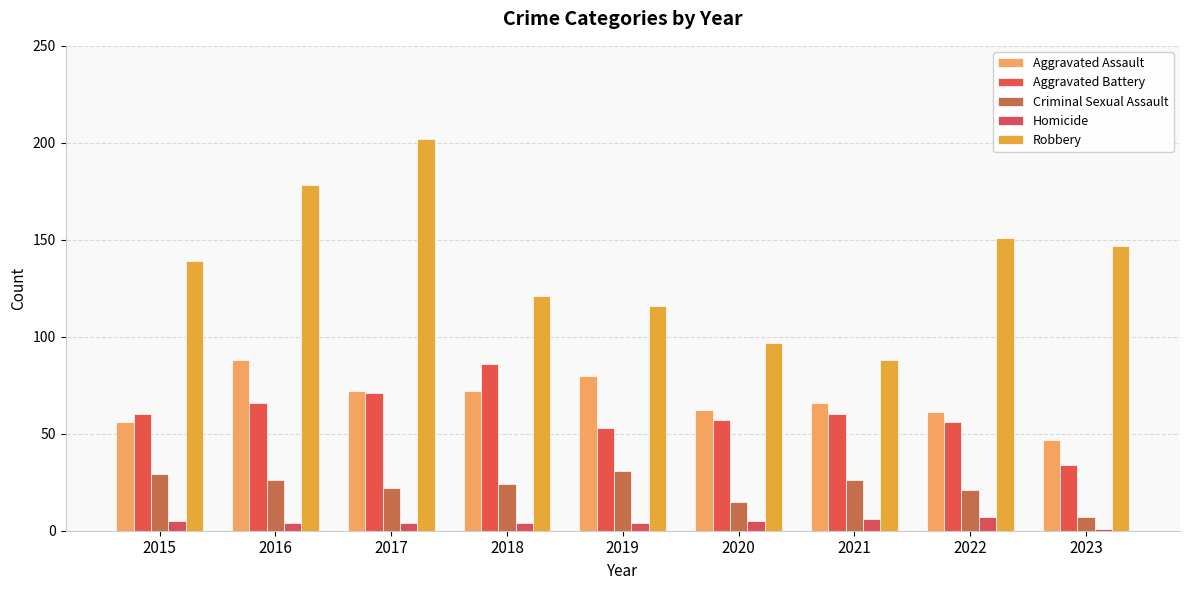

Count the number of data series in this chart.

5